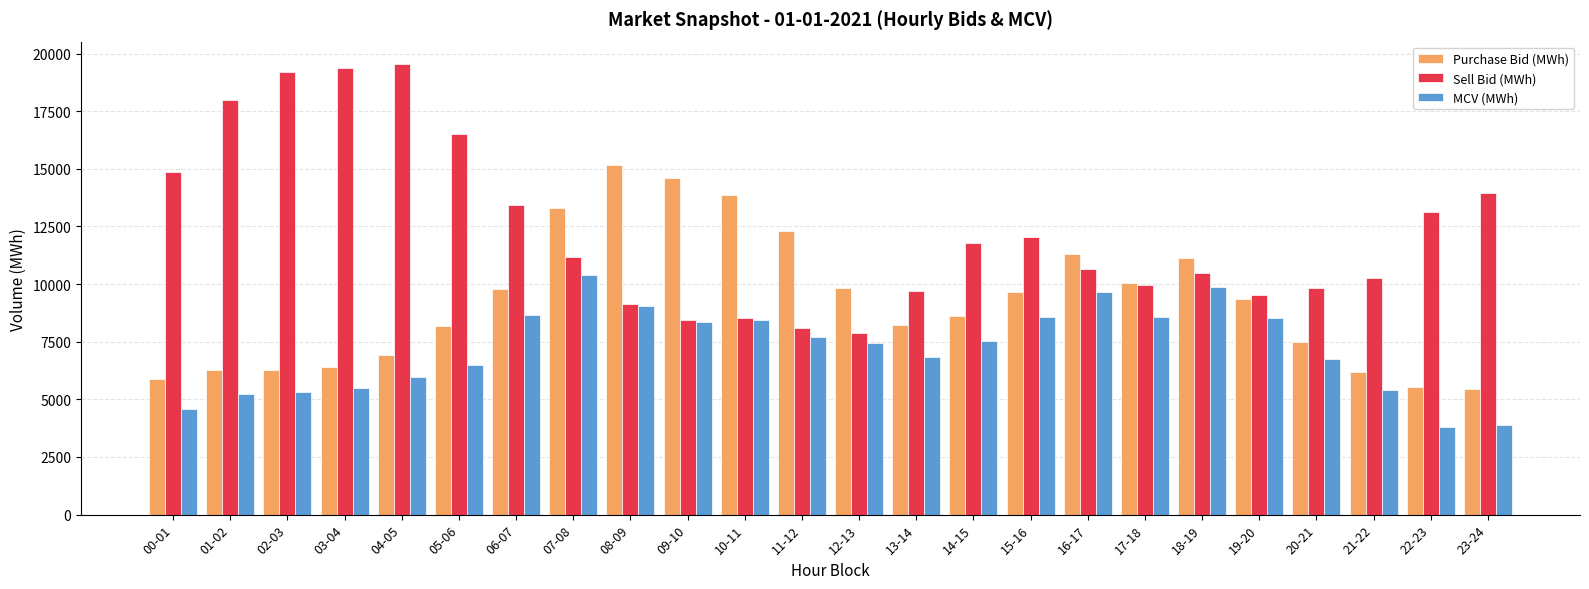

What is the difference between the maximum and minimum values in the Purchase Bid (MWh) series?

9740.2